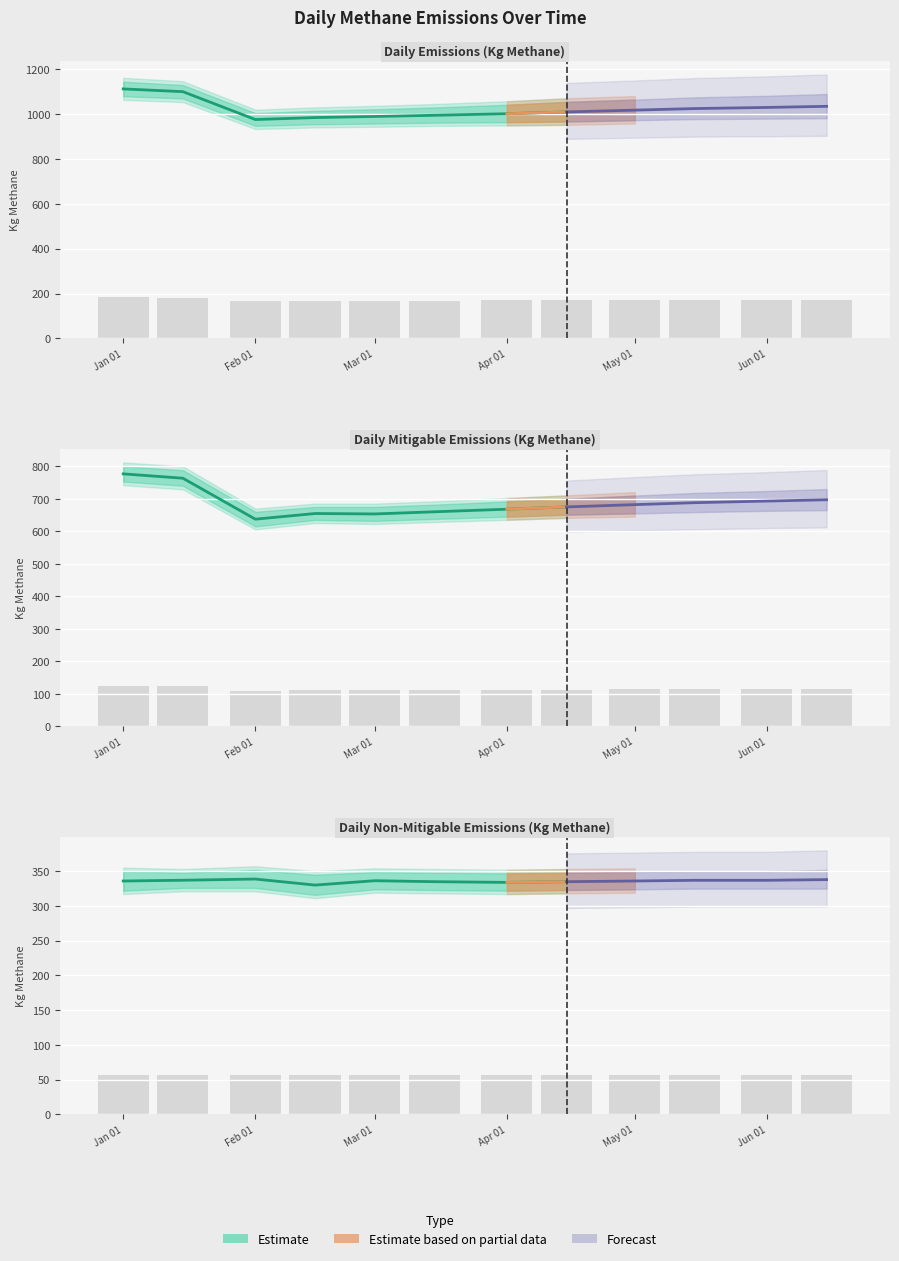

Does the chart contain any negative values?

No